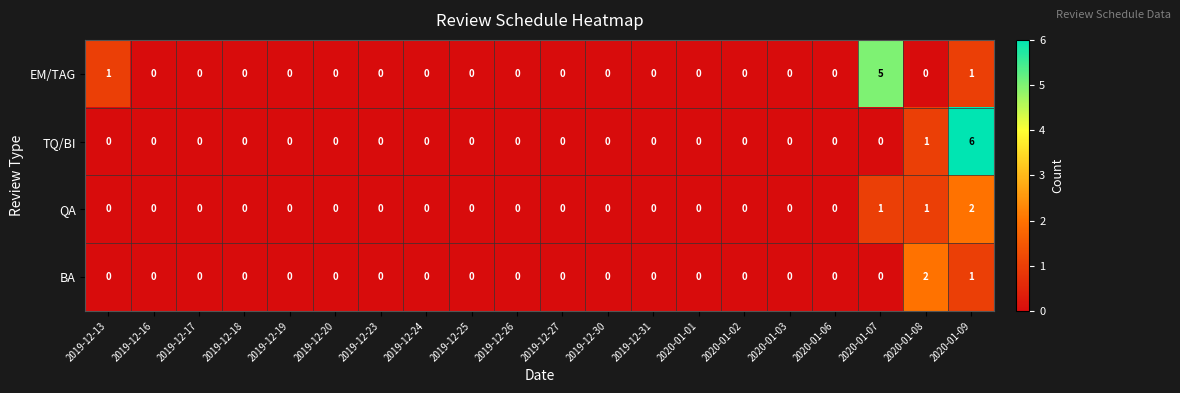

Count the EM/TAG values in the range 0 to 1.

19